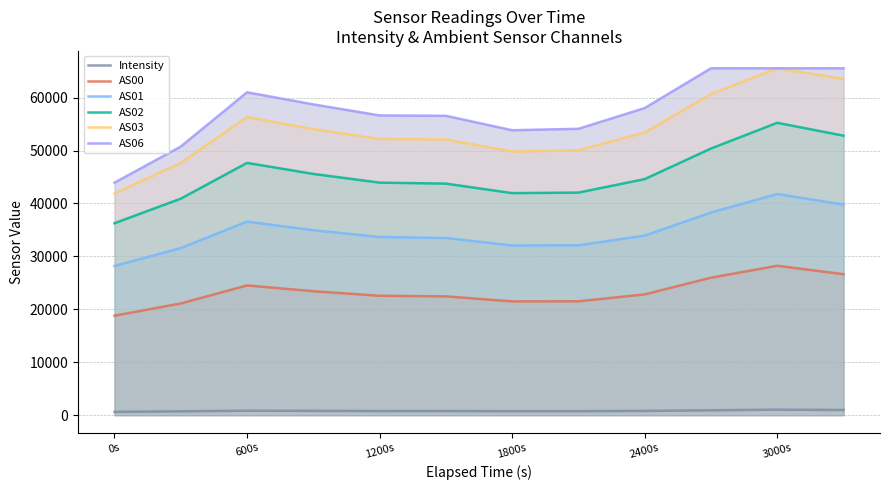

How many interior local peaks does the AS01 series have?

2